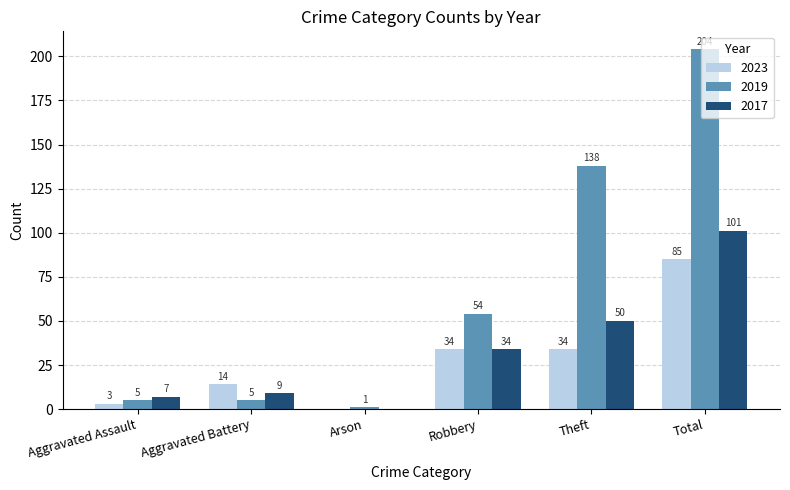

At which category is the sum across all series the highest?

Total